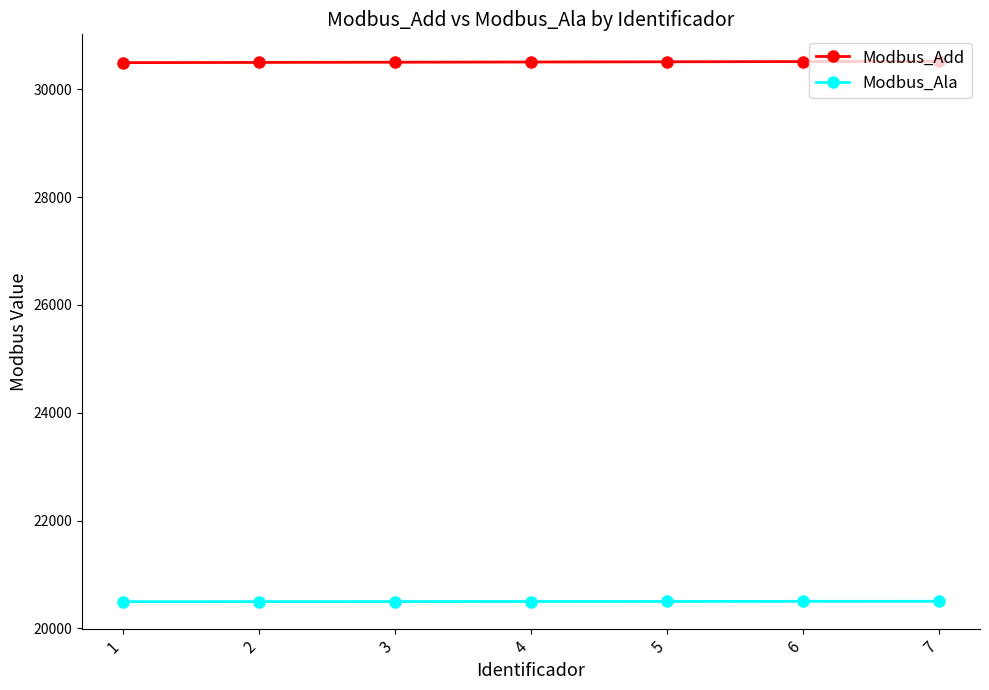

What is the sum of the Modbus_Ala values at 4 and 6?

41001